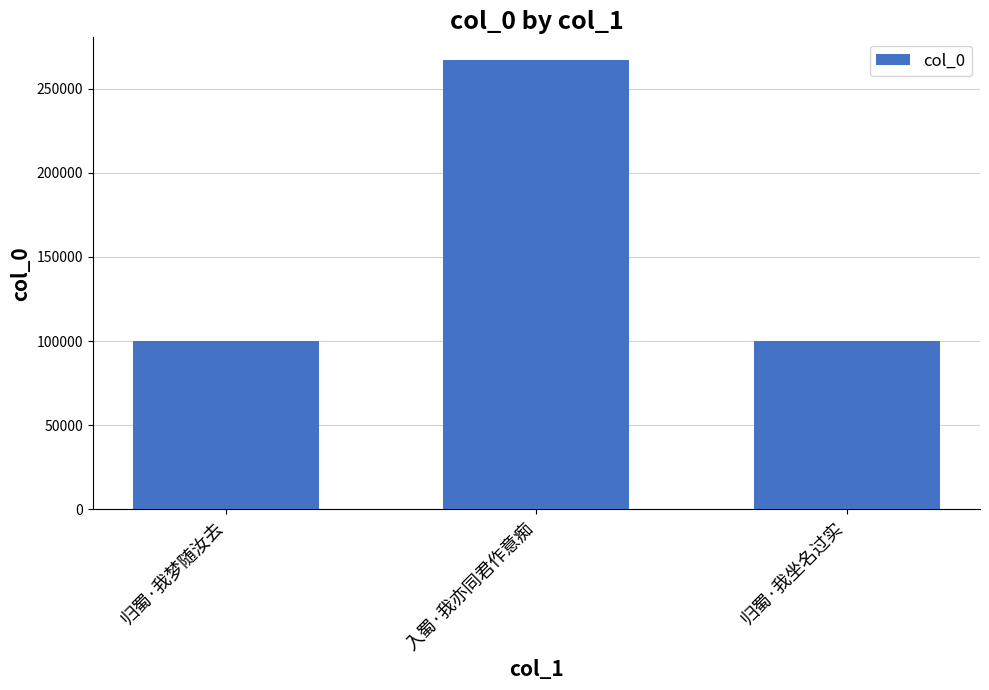

Which label corresponds to the largest value in the chart?

入蜀·我亦同君作意痴